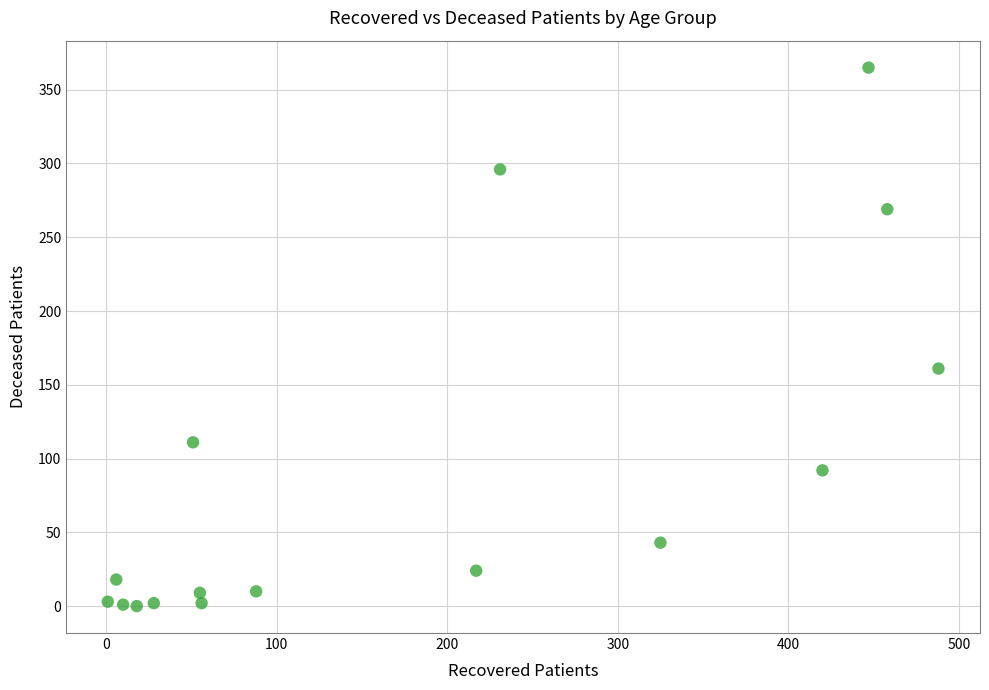

What Y value in the scatter plot is closest to 182?

161